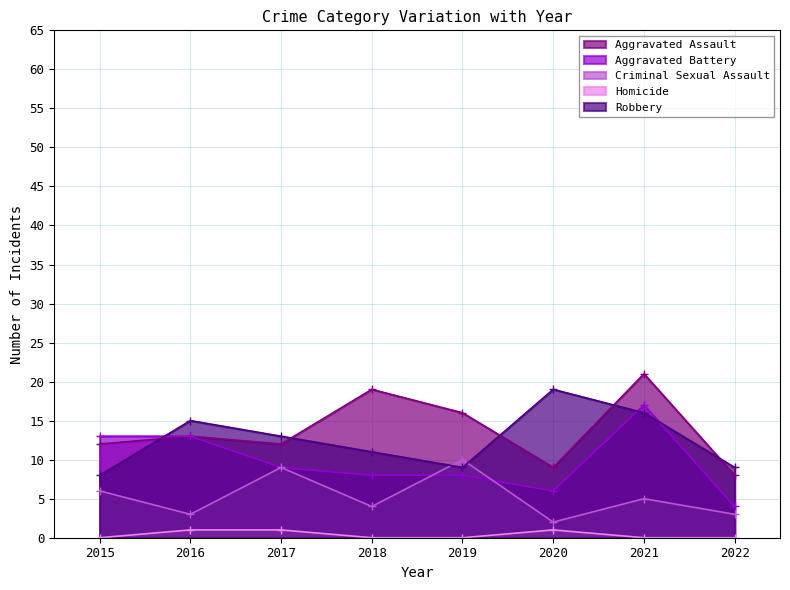

Which category has the highest value in the Robbery series?

2020